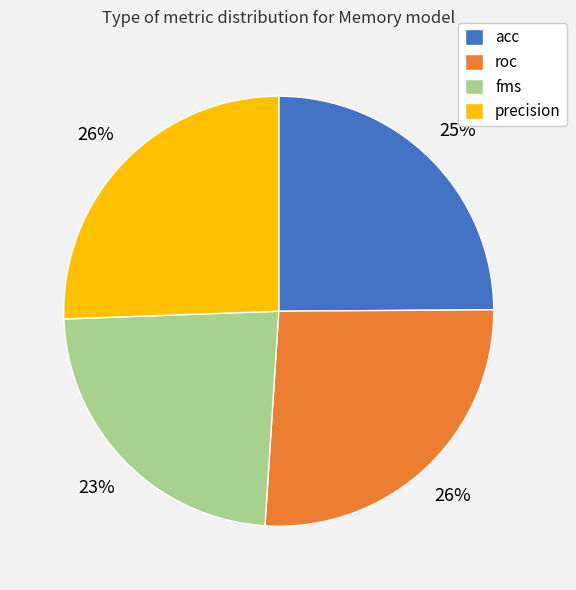

Between acc and precision, which is larger?

precision